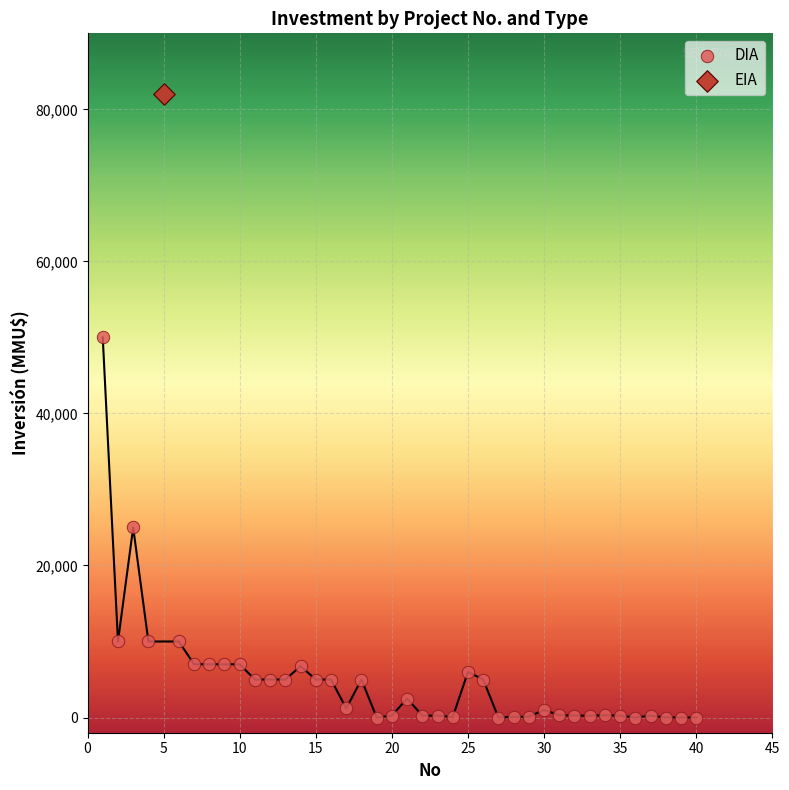

What are all the series names shown in the legend?

DIA, EIA